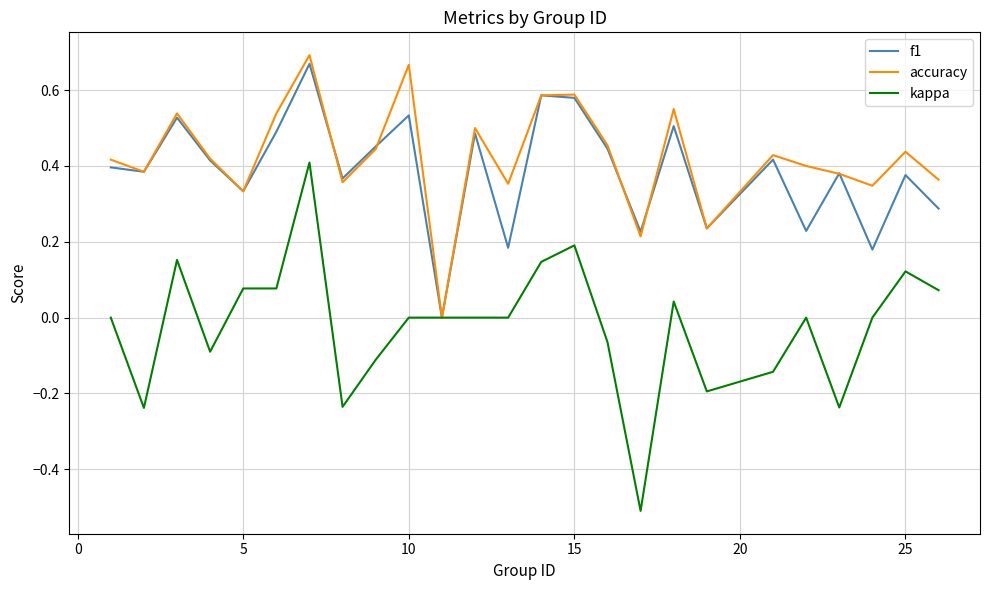

Which series has the largest range (max minus min)?

kappa